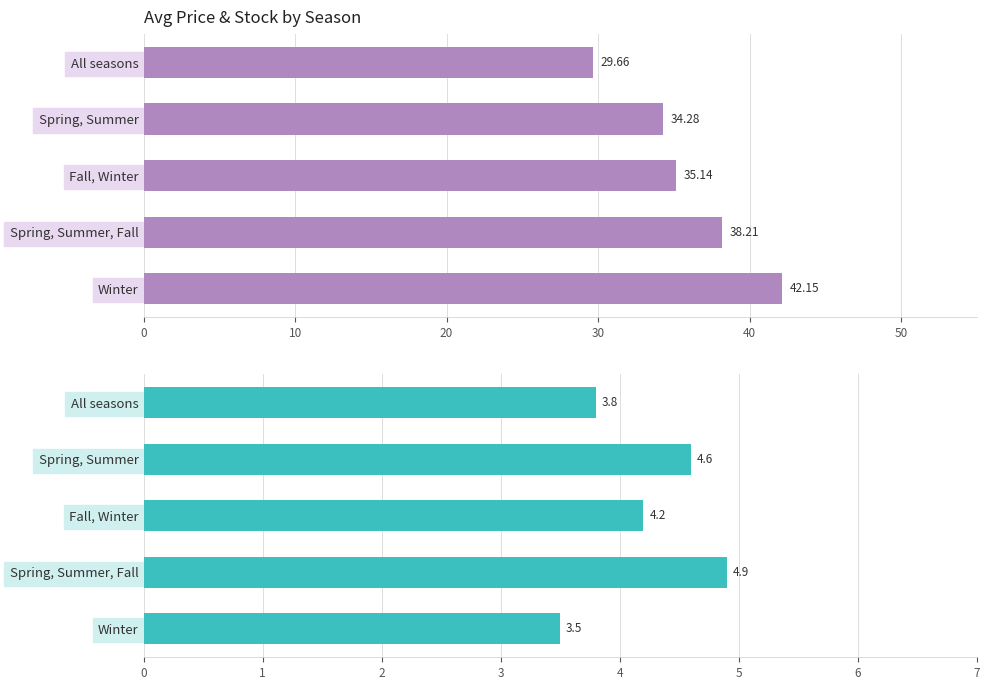

Reading right to left, list all the values displayed in this chart.

Avg Price: 42.1	38.2	35.1	34.3	29.7
Avg Stock: 3.5	4.9	4.2	4.6	3.8